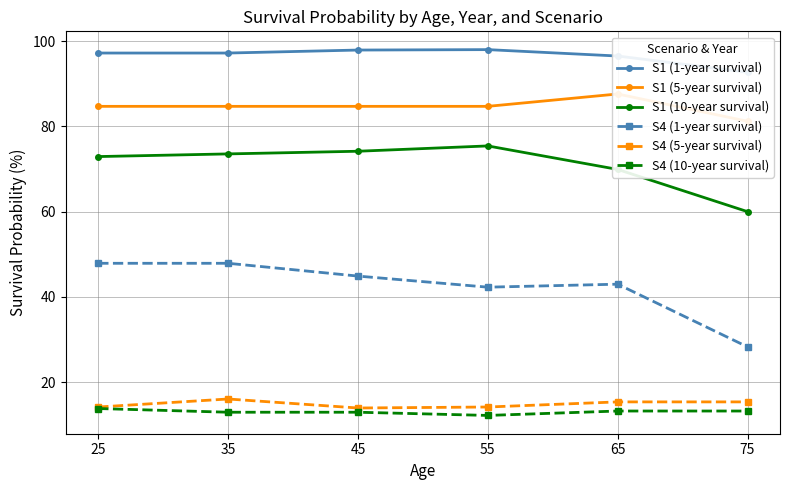

Reading left to right, what are all the values shown in this chart?

S1 (1-year survival): 25=97.2	35=97.2	45=97.9	55=98.0	65=96.5	75=92.7
S1 (5-year survival): 25=84.7	35=84.7	45=84.7	55=84.7	65=87.6	75=81.2
S1 (10-year survival): 25=72.9	35=73.5	45=74.2	55=75.4	65=69.9	75=60.0
S4 (1-year survival): 25=47.9	35=47.9	45=44.9	55=42.3	65=43.0	75=28.3
S4 (5-year survival): 25=14.2	35=16.1	45=14.0	55=14.2	65=15.4	75=15.4
S4 (10-year survival): 25=13.8	35=13.0	45=13.0	55=12.2	65=13.3	75=13.3